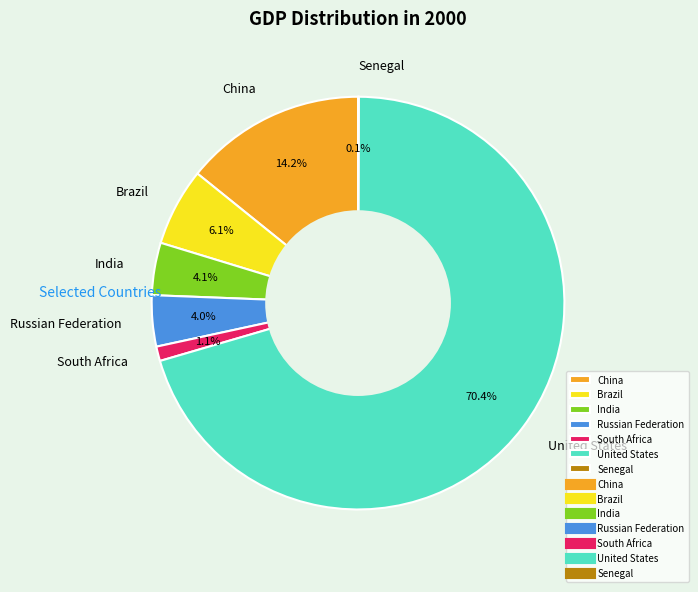

Is there any slice that represents more than half of the pie?

Yes